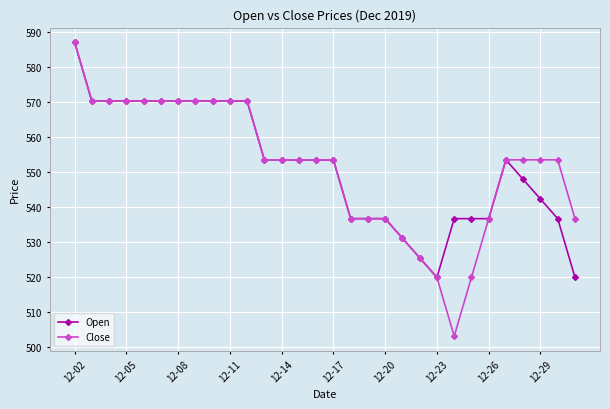

Does the chart have visible grid lines?

Yes